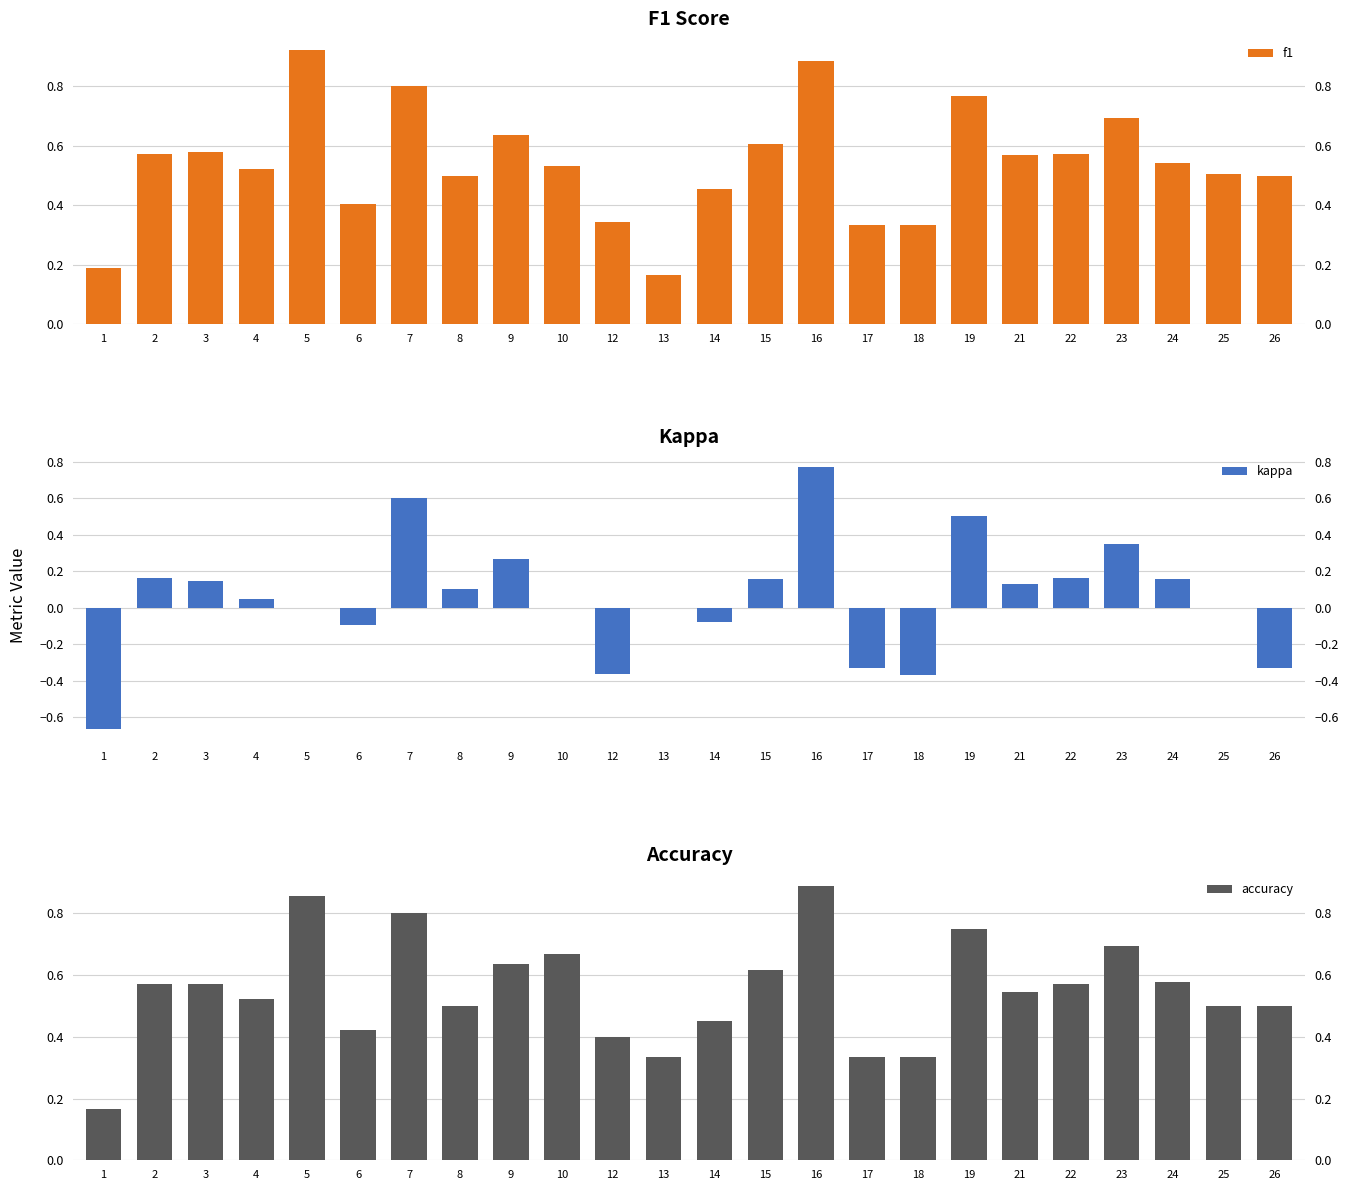

The value of kappa at 15 is 0.2. True or false?

True